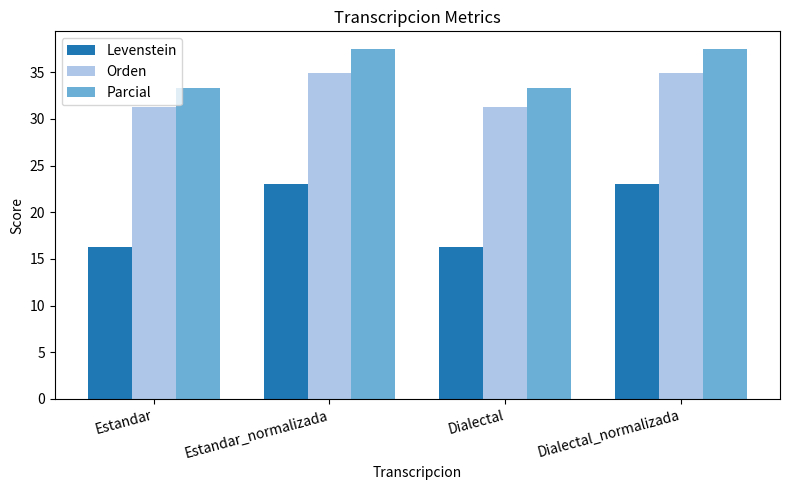

How many categories are shown in the chart?

4